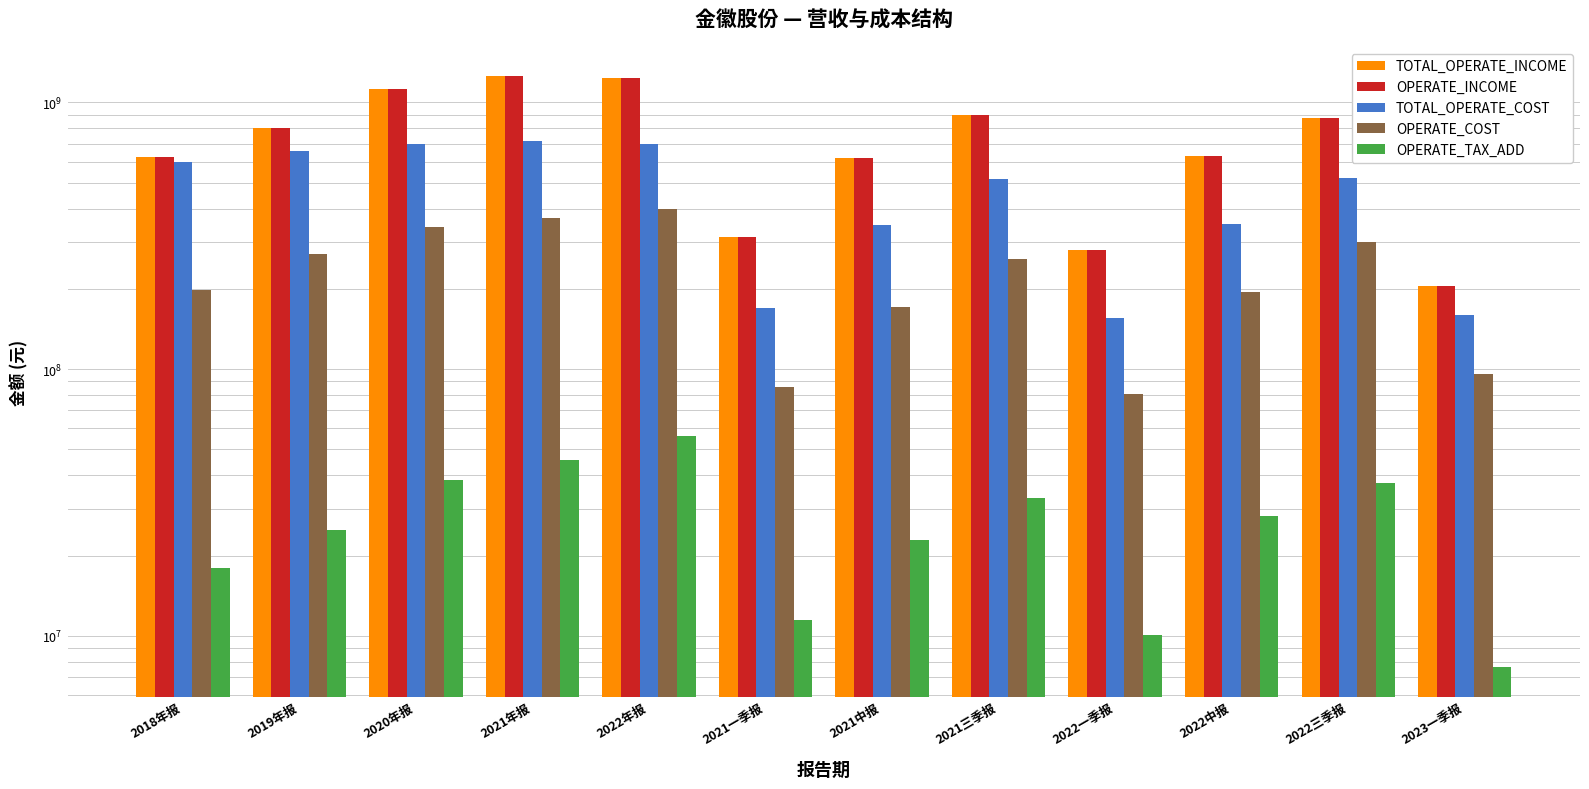

Is it true that TOTAL_OPERATE_INCOME equals 1252457121.5 at 2021年报?

True